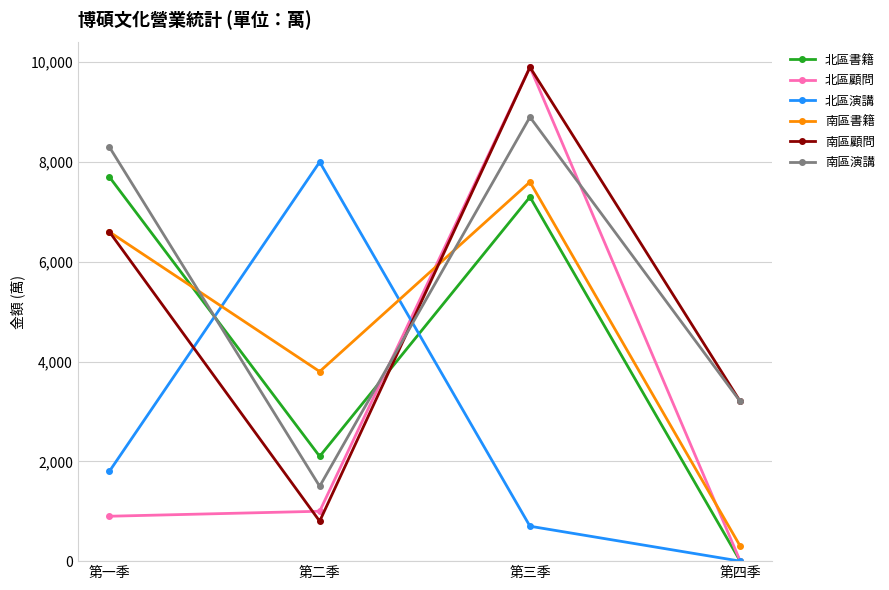

Rank the categories by 南區書籍 value from lowest to highest.

第四季, 第二季, 第一季, 第三季